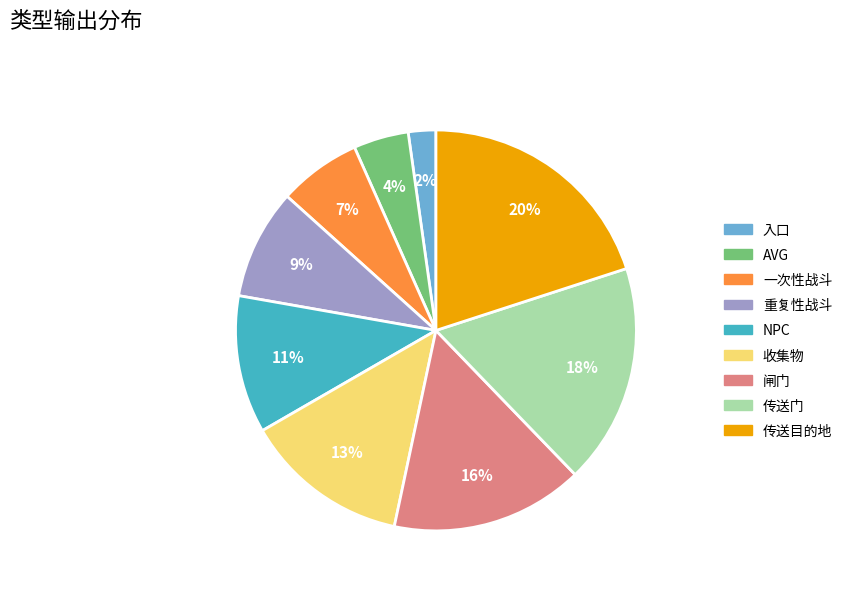

Which category has the smallest portion of the pie?

入口